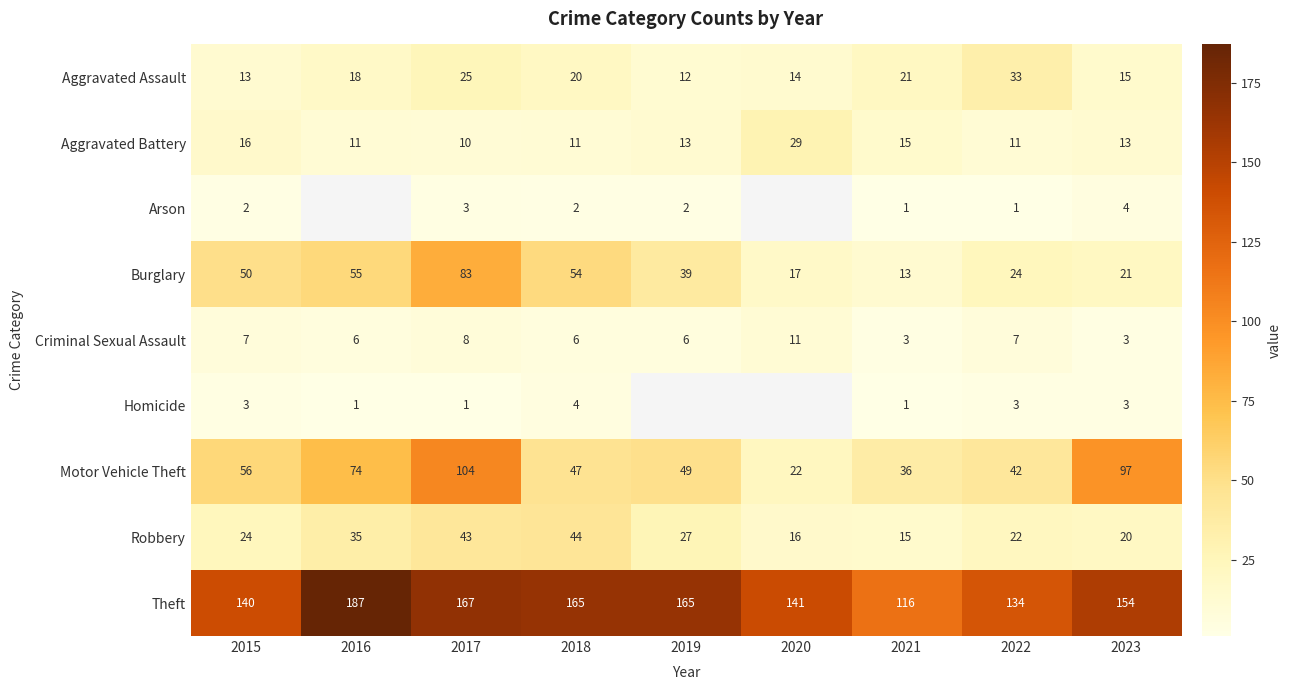

At which label does Robbery first exceed 24?

2016